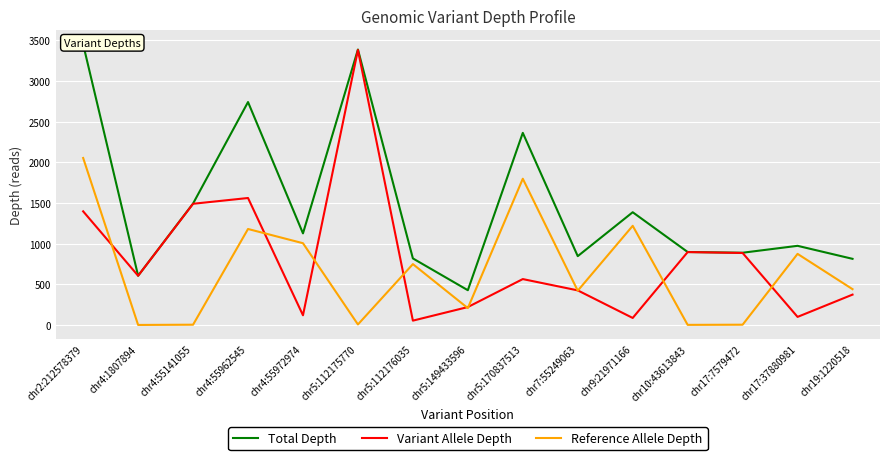

What position from the left is chr9:21971166?

11